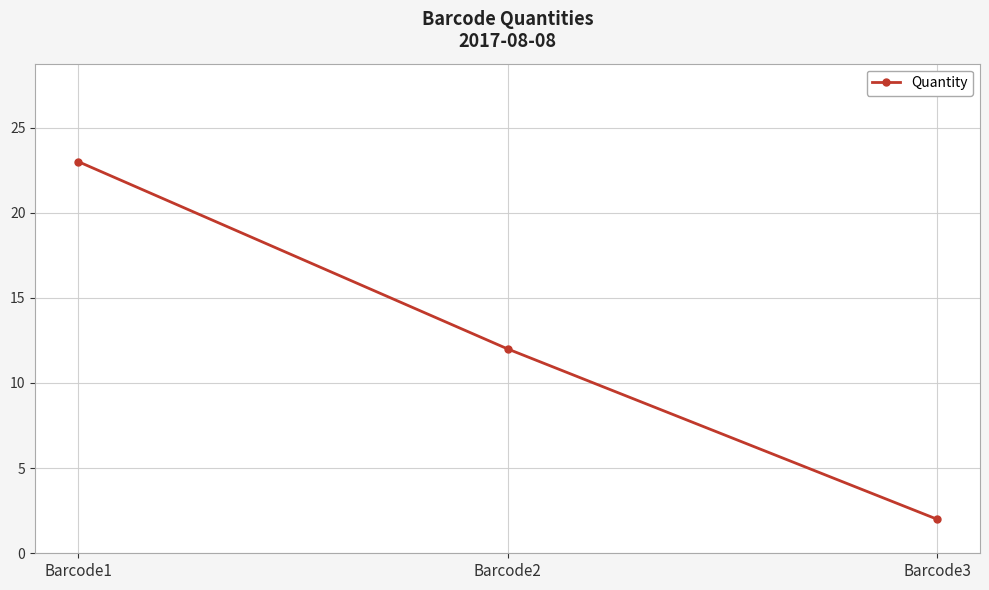

Reading left to right, transcribe all the data shown in this chart.

Barcode1=23	Barcode2=12	Barcode3=2